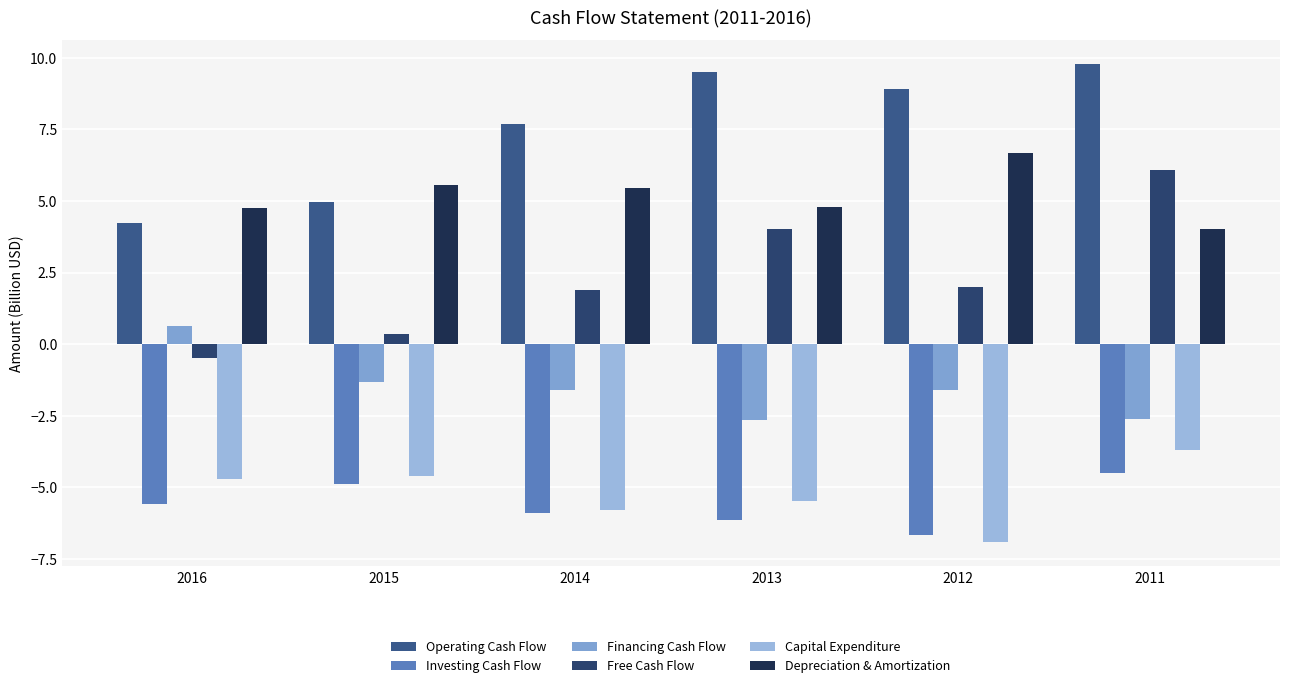

Rank the categories by Depreciation & Amortization value from highest to lowest.

2012, 2015, 2014, 2013, 2016, 2011